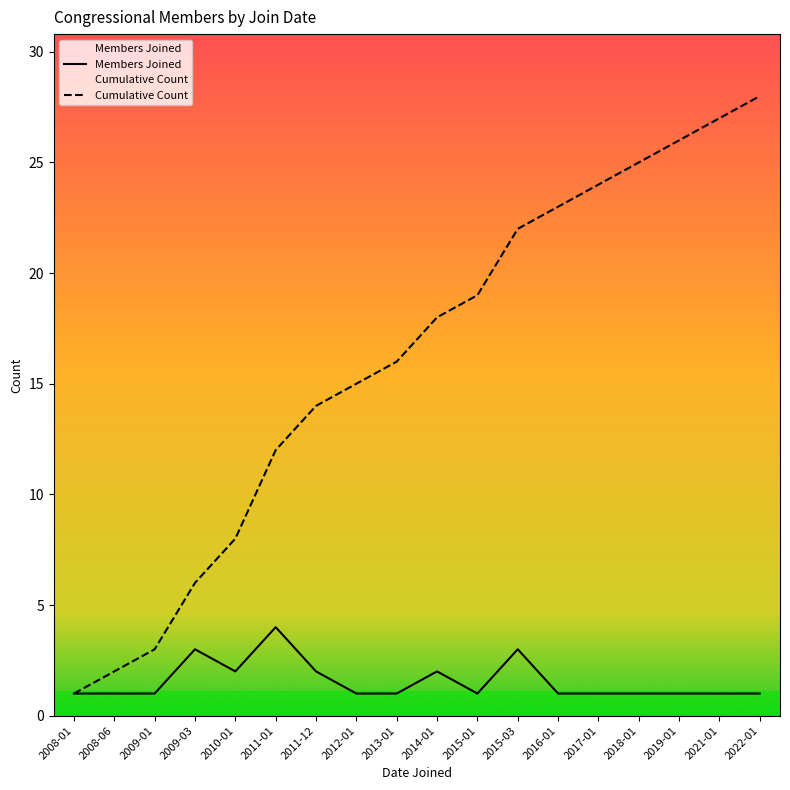

Is the value of Cumulative Count at 2009-03 greater than the value of Members Joined at 2010-01?

Yes